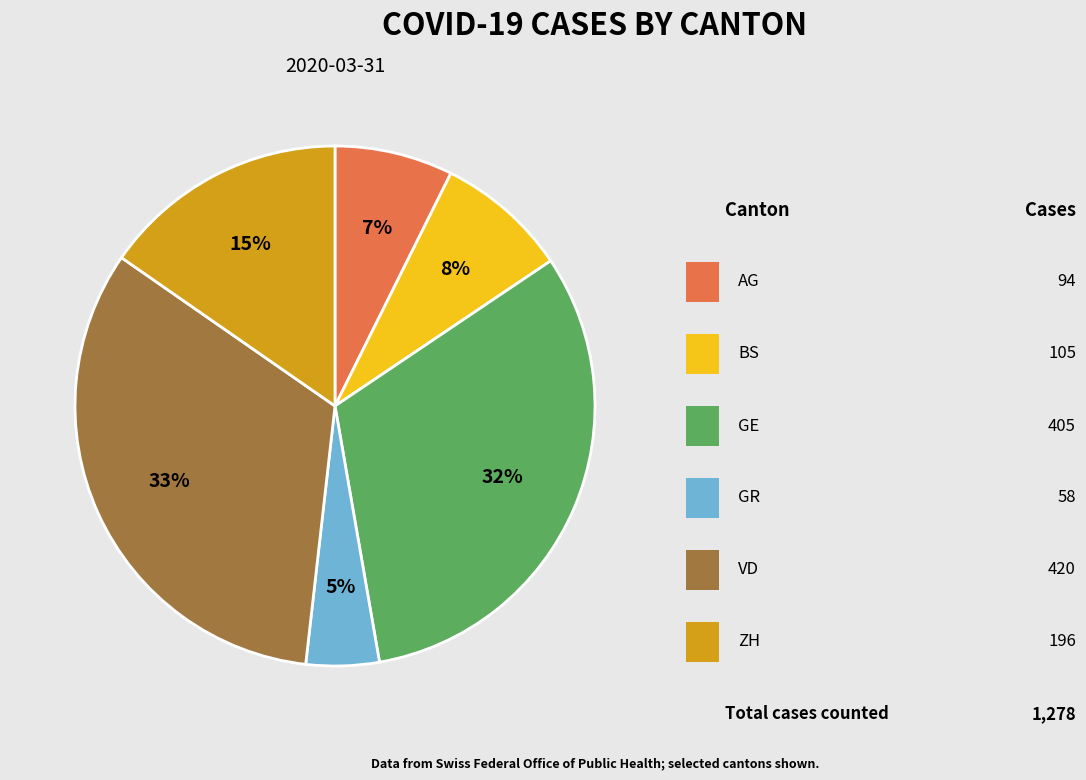

Is there a majority slice in this chart?

No